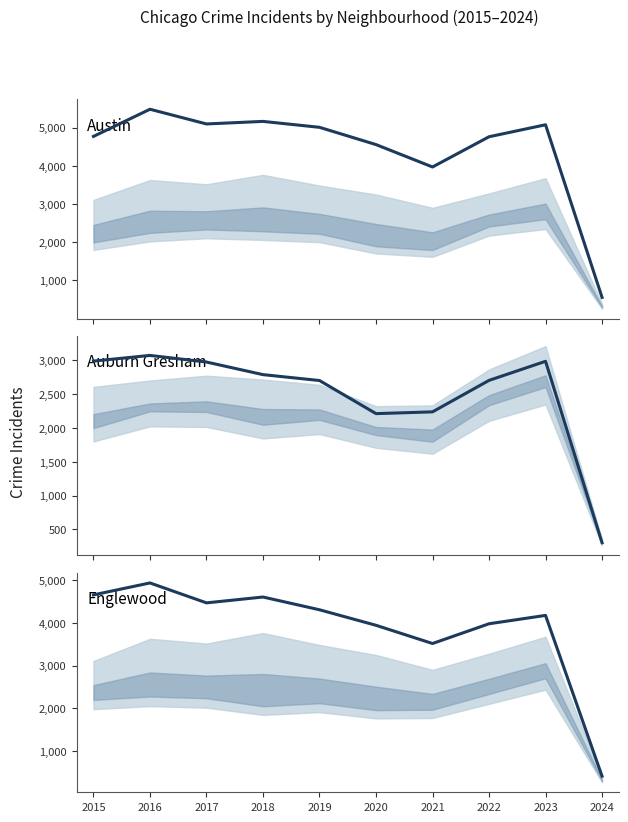

True or false: Austin and Auburn Gresham cross at least once.

False